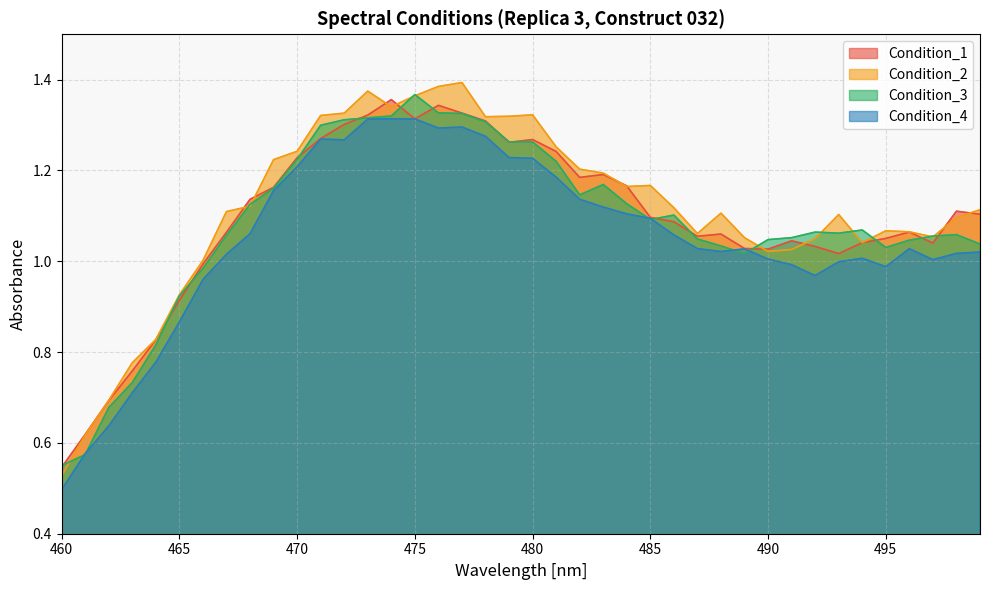

Which has a higher value, 476 or 471?

476